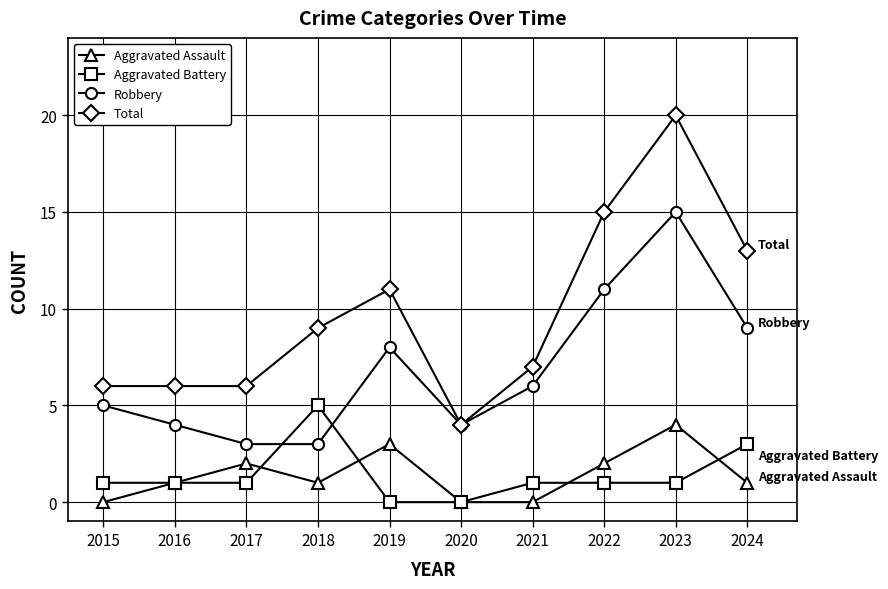

Reading right to left, list all the values displayed in this chart.

Aggravated Assault: 2024=1	2023=4	2022=2	2021=0	2020=0	2019=3	2018=1	2017=2	2016=1	2015=0
Aggravated Battery: 2024=3	2023=1	2022=1	2021=1	2020=0	2019=0	2018=5	2017=1	2016=1	2015=1
Robbery: 2024=9	2023=15	2022=11	2021=6	2020=4	2019=8	2018=3	2017=3	2016=4	2015=5
Total: 2024=13	2023=20	2022=15	2021=7	2020=4	2019=11	2018=9	2017=6	2016=6	2015=6